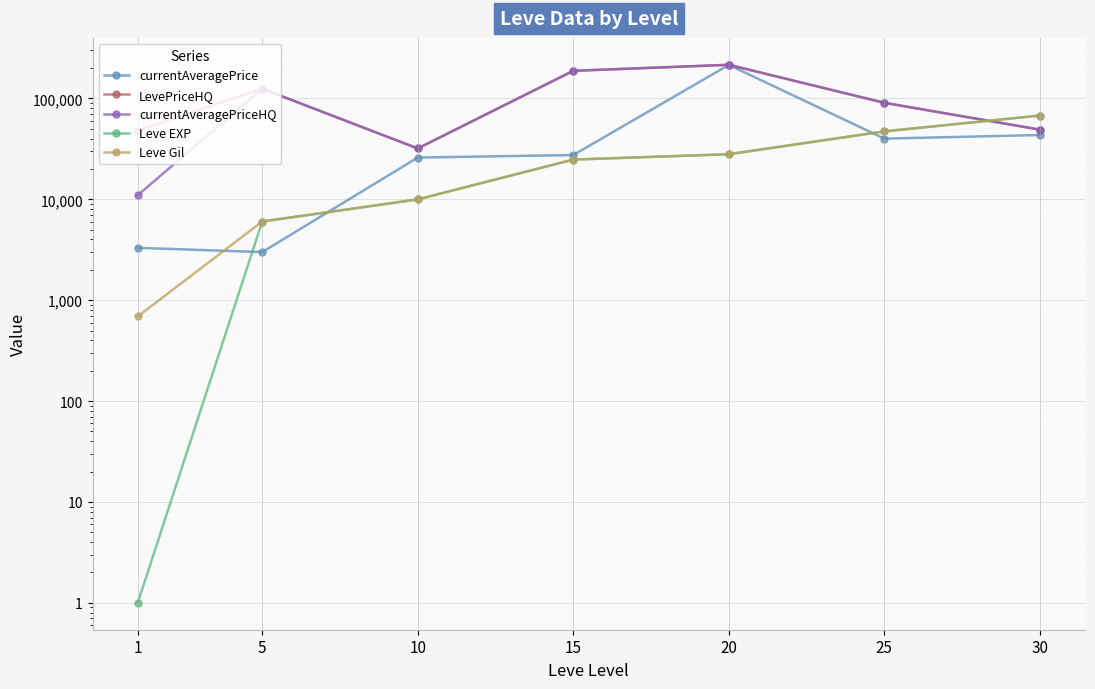

True or false: Leve Gil has a value of 47281.0 at 20.

False